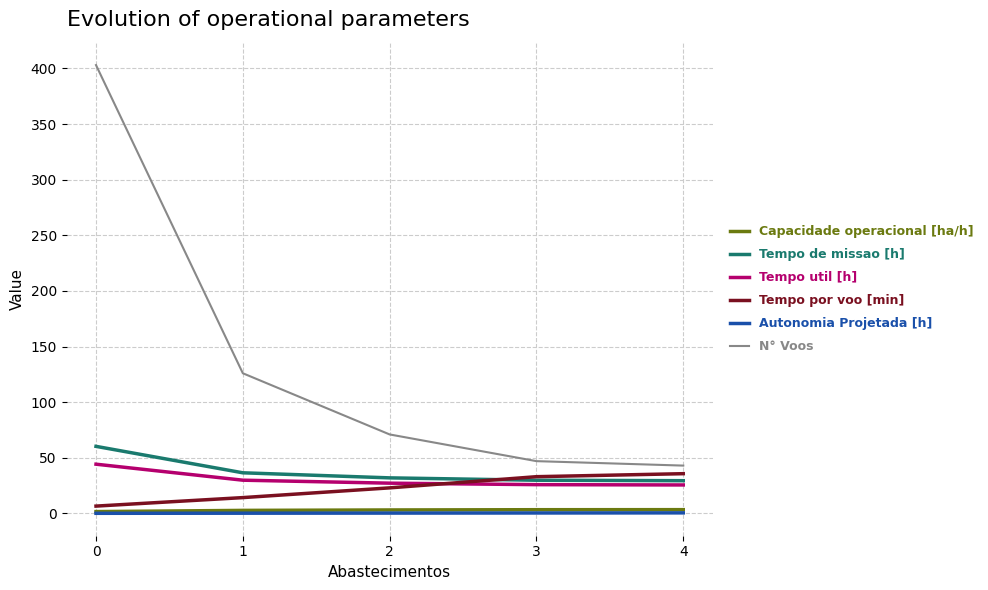

Which series has the largest total across all categories?

N° Voos